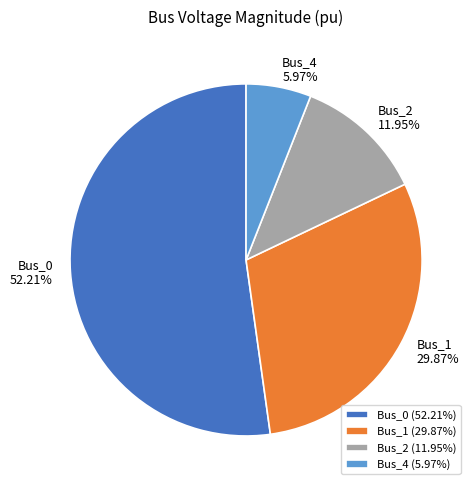

Is there any slice that represents more than half of the pie?

Yes